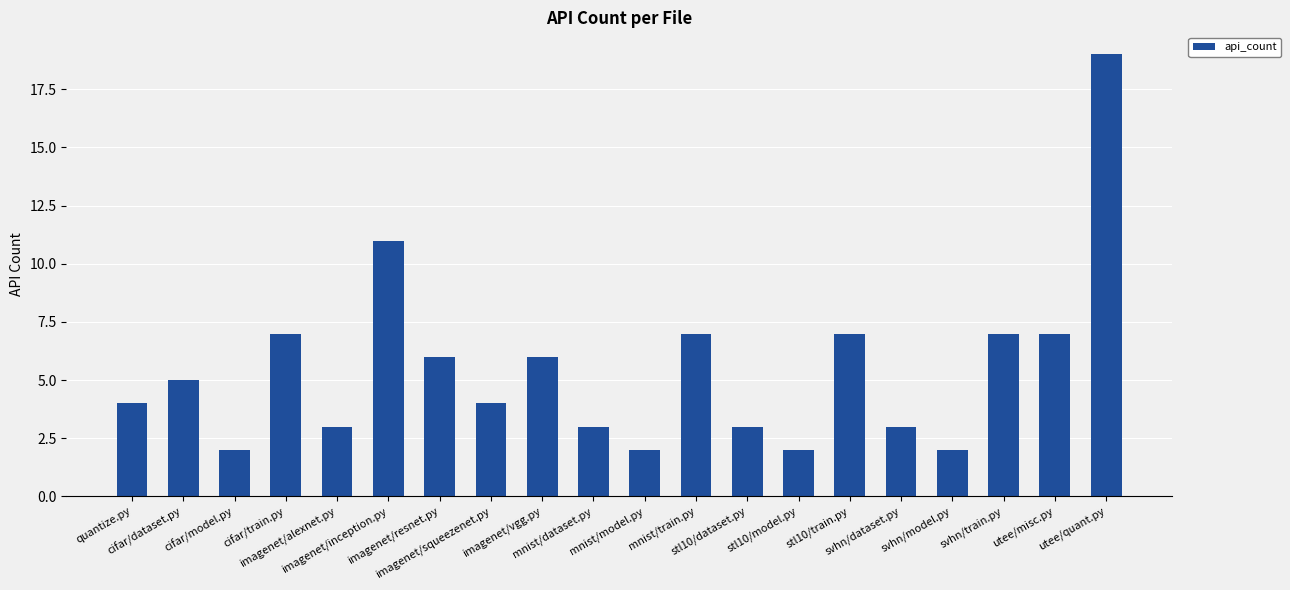

What is the minimum value shown in the chart?

2